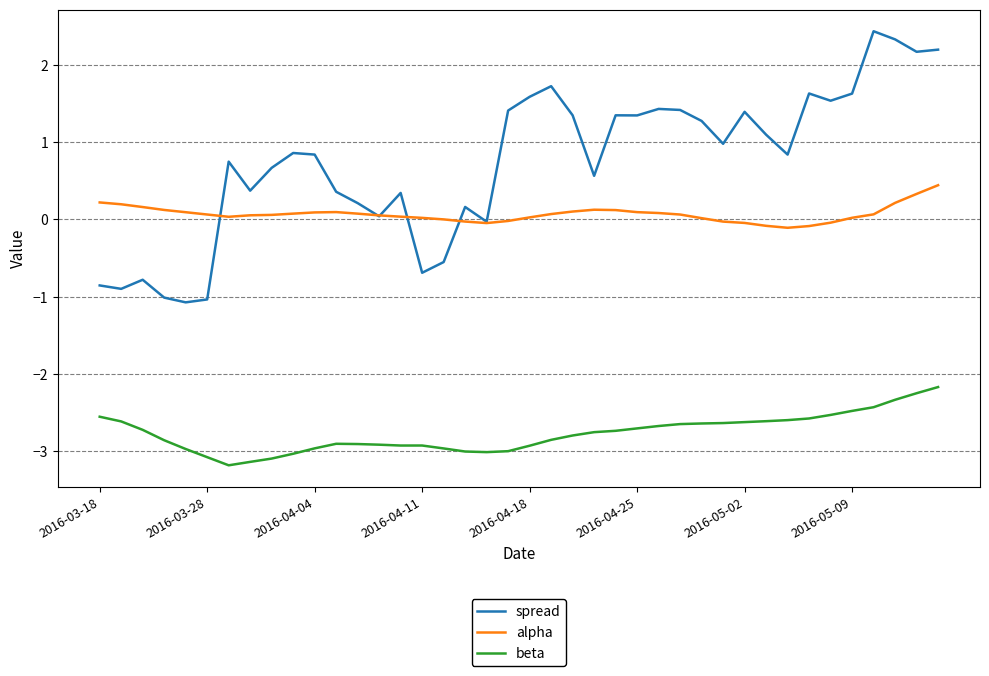

Which series has the widest spread of values?

spread